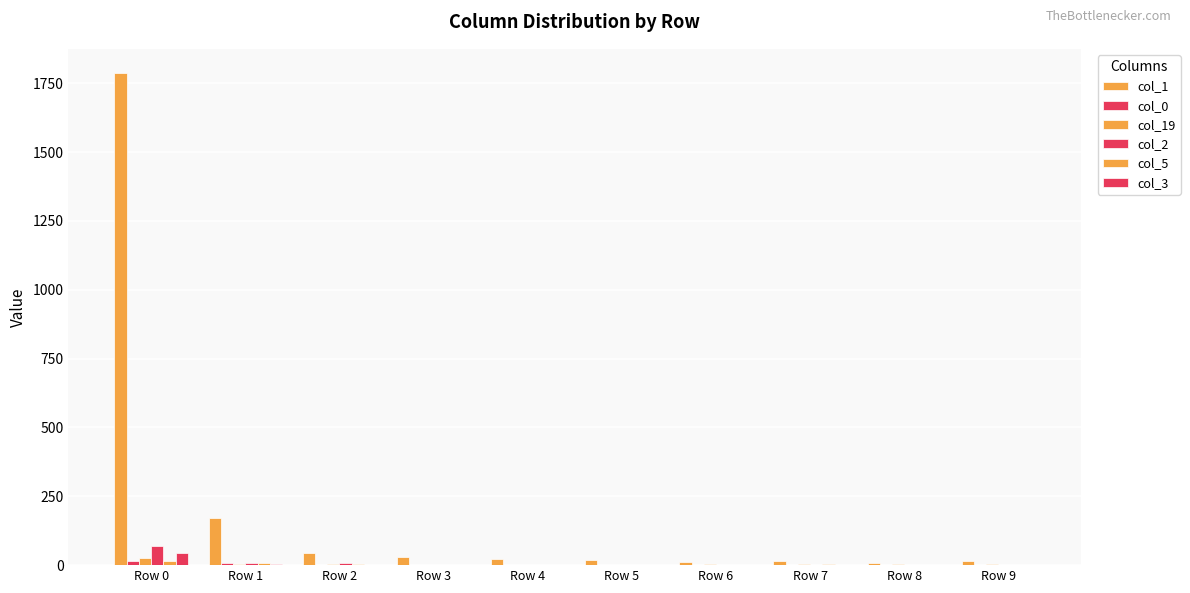

What is the value of the col_5 bar at the 7th from the left?

1